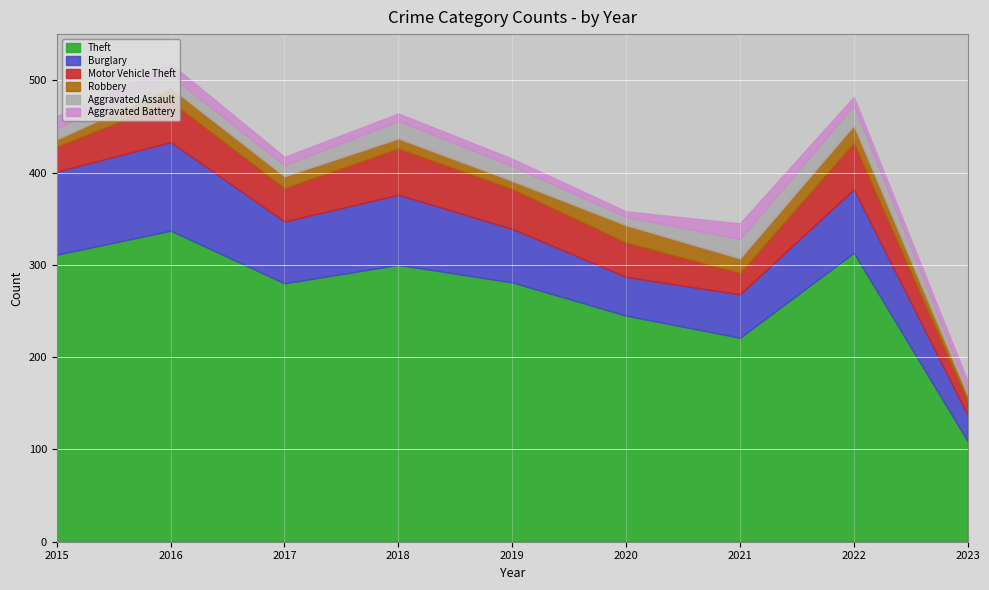

At which label is Aggravated Assault closest to 14?

2016